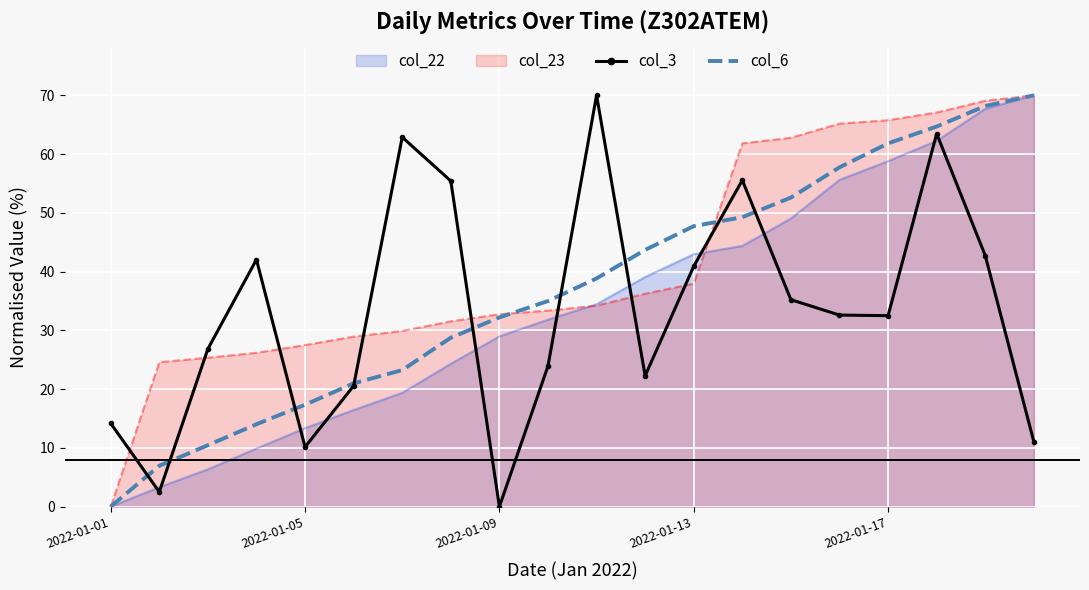

True or false: col_3 has a value of 0.0 at 2022-01-09.

True